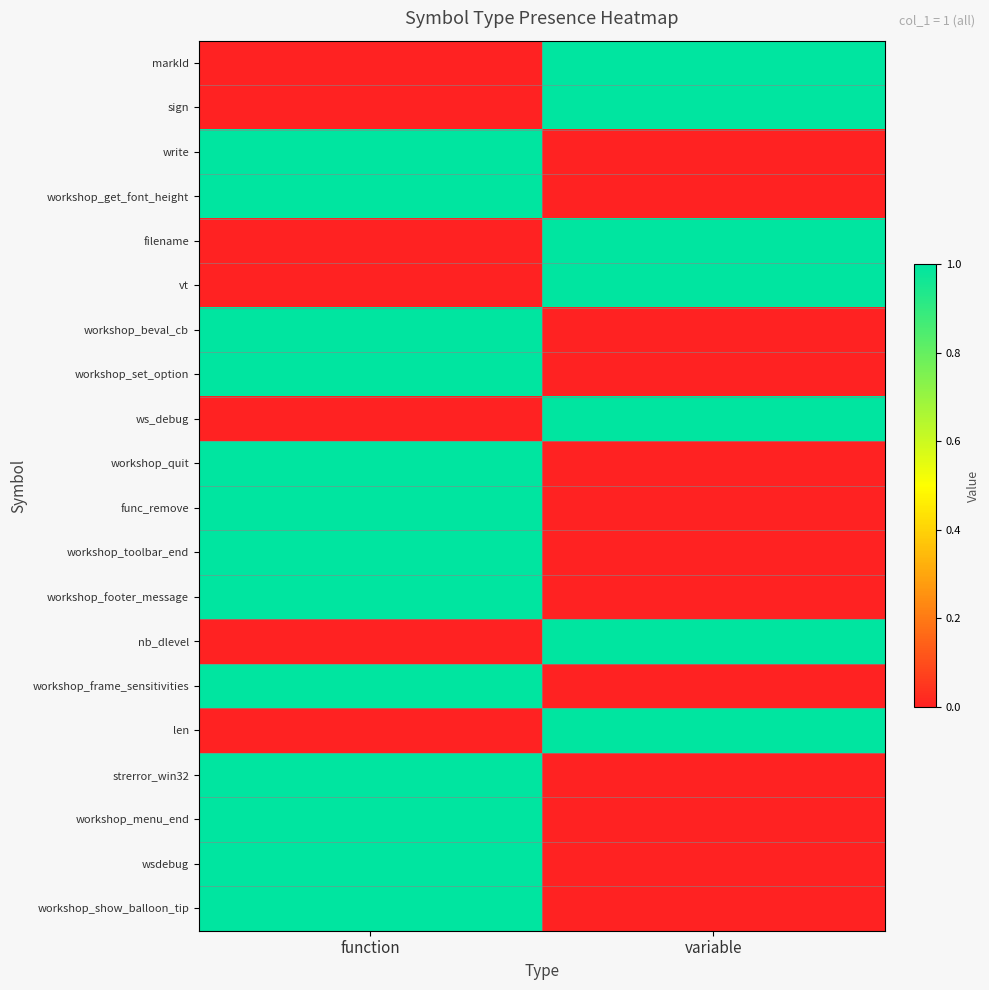

At how many categories does at least one series exceed 0?

2